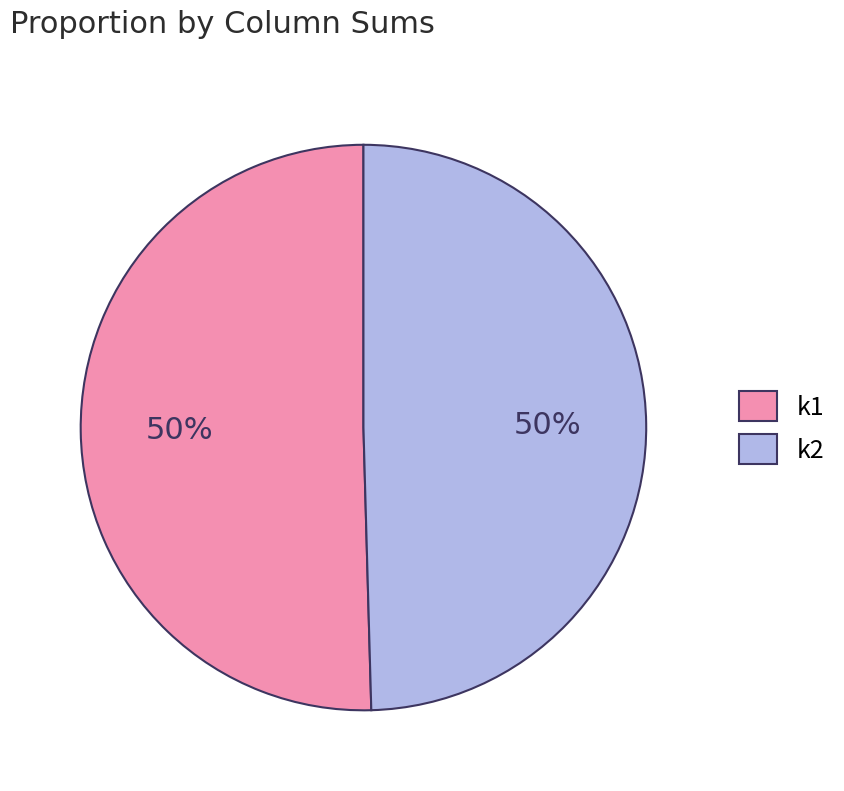

To the nearest percent, what is the average slice percentage?

50%